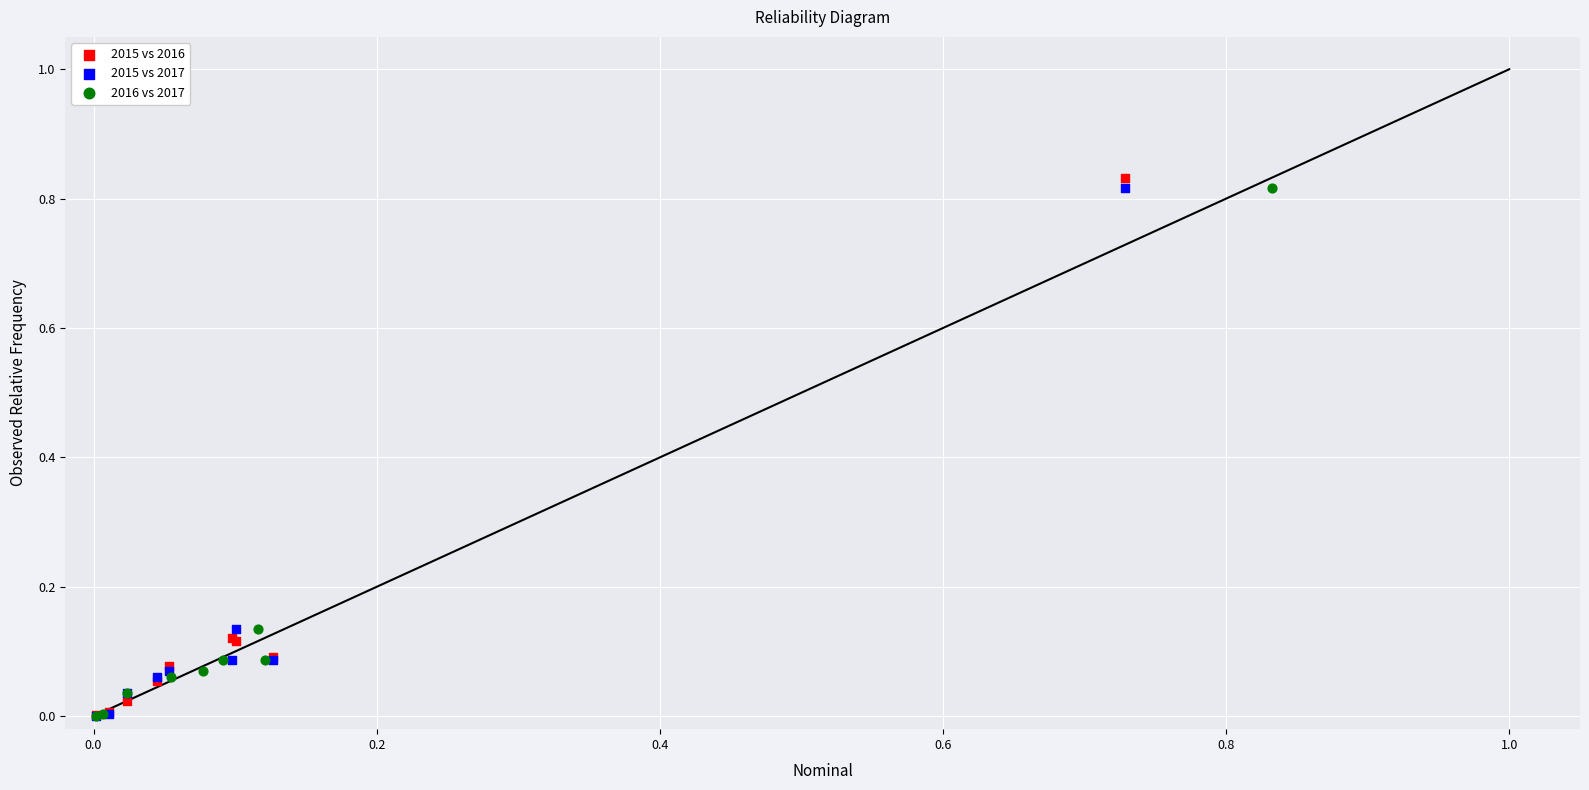

Which series has the largest Y range (max minus min)?

2015 vs 2016